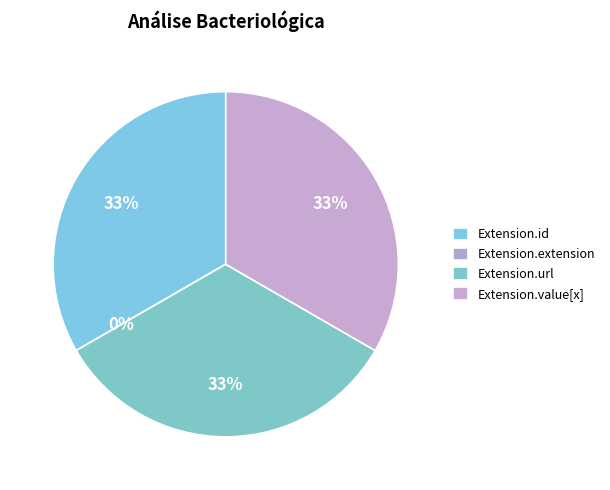

What is the largest slice in the pie chart?

Extension.url